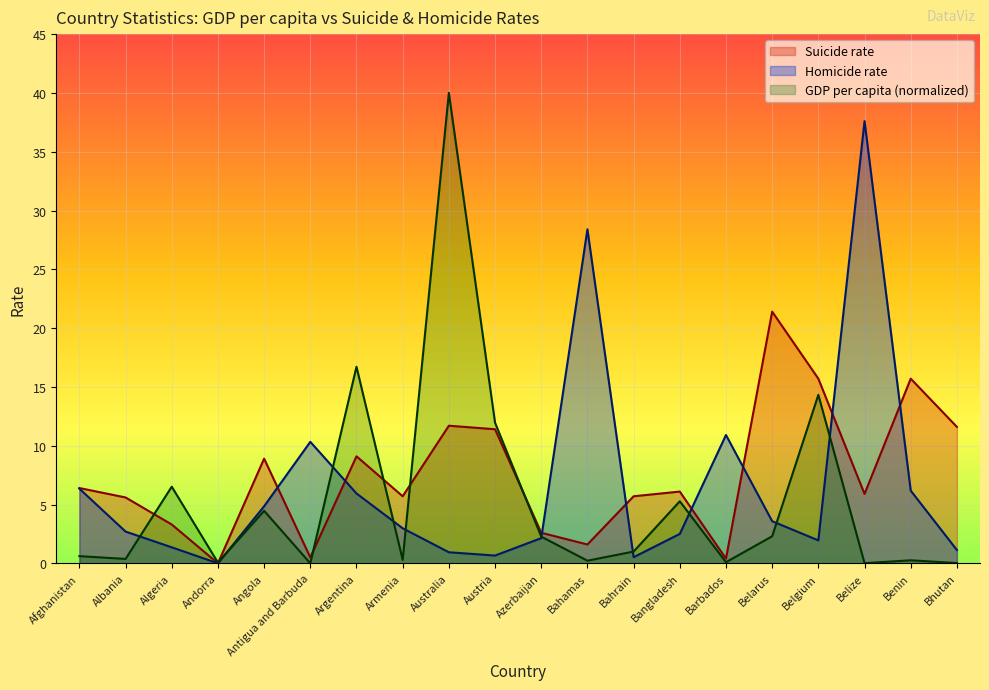

What is the average value of the Suicide rate series?

7.5